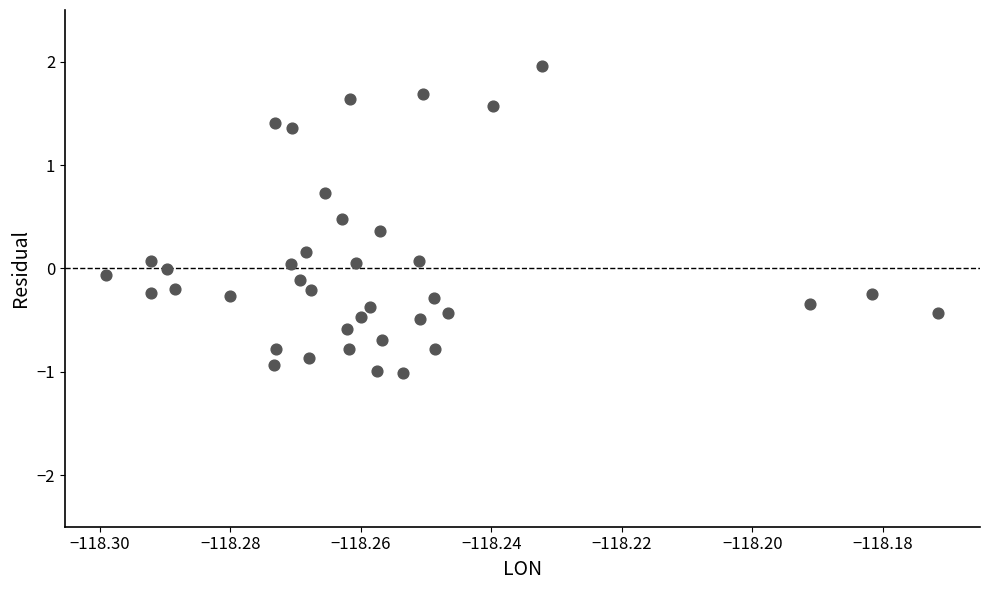

What is the range of Y values (max minus min)?

3.0